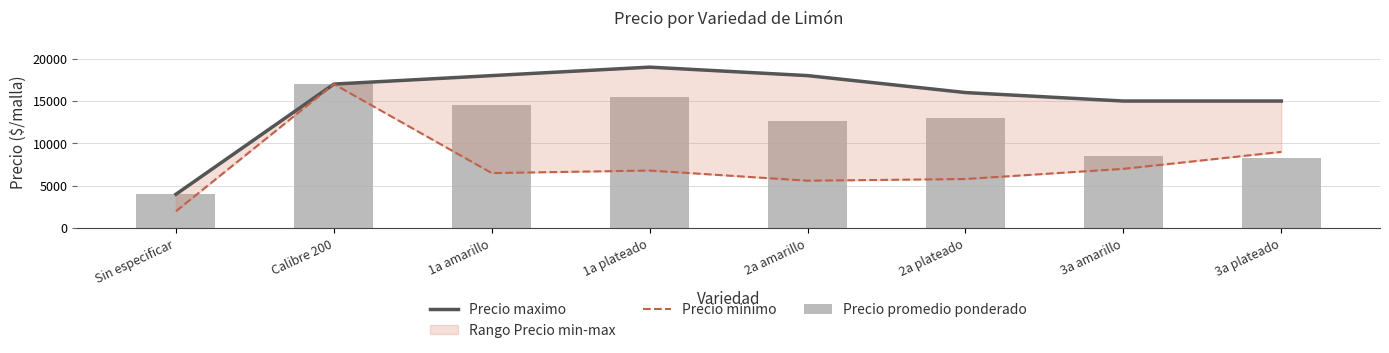

What is the average value of the Precio promedio ponderado series?

11682